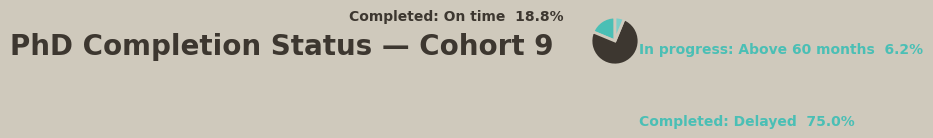

Does In progress: Above 60 months account for over 50% of the chart?

No